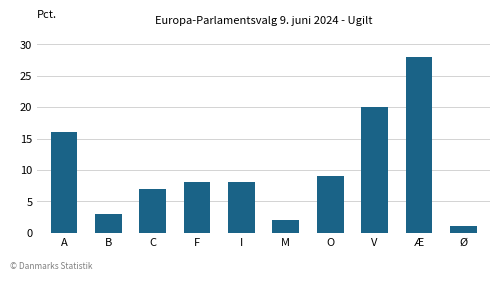

At which label does the data first exceed 8?

A